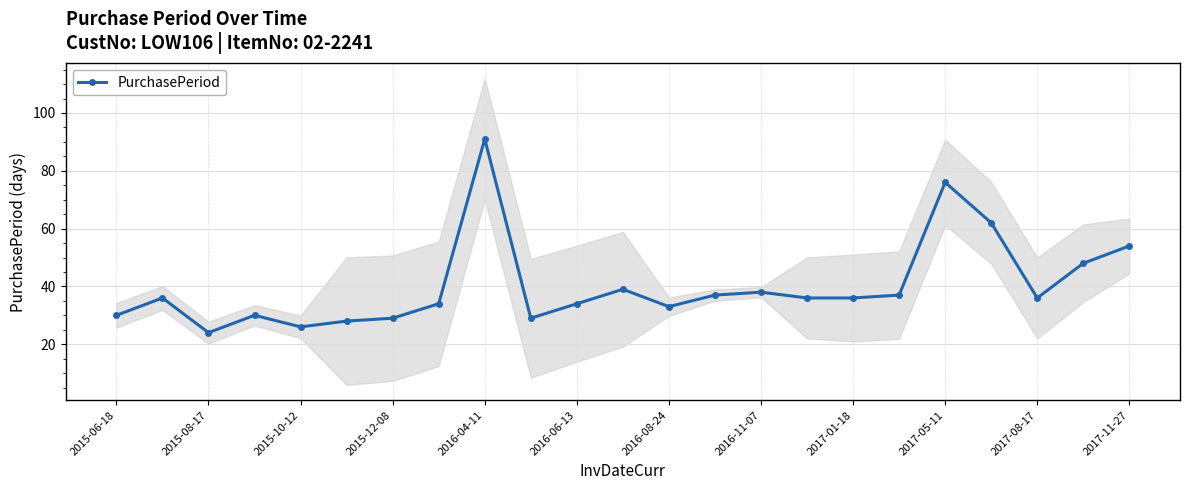

How many interior local peaks (higher than both neighbors) does the data have?

6